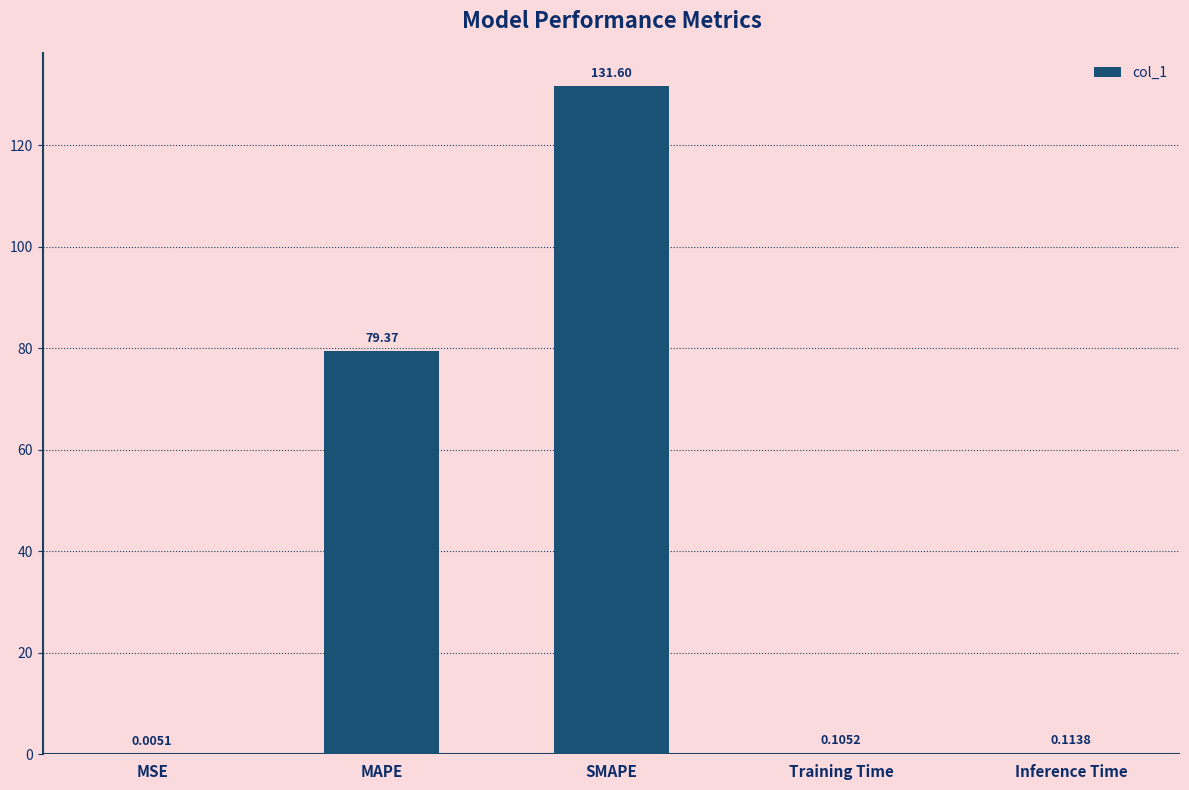

Which label corresponds to the largest value in the chart?

SMAPE